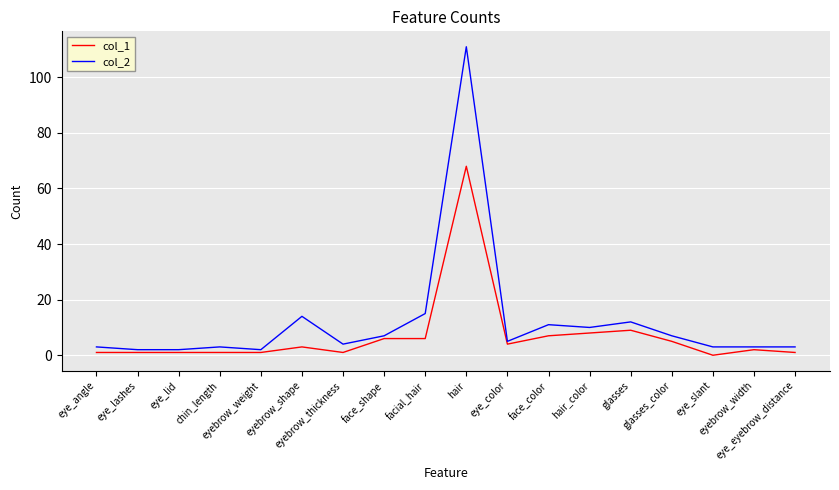

What is the difference between the highest and lowest values at glasses_color?

2